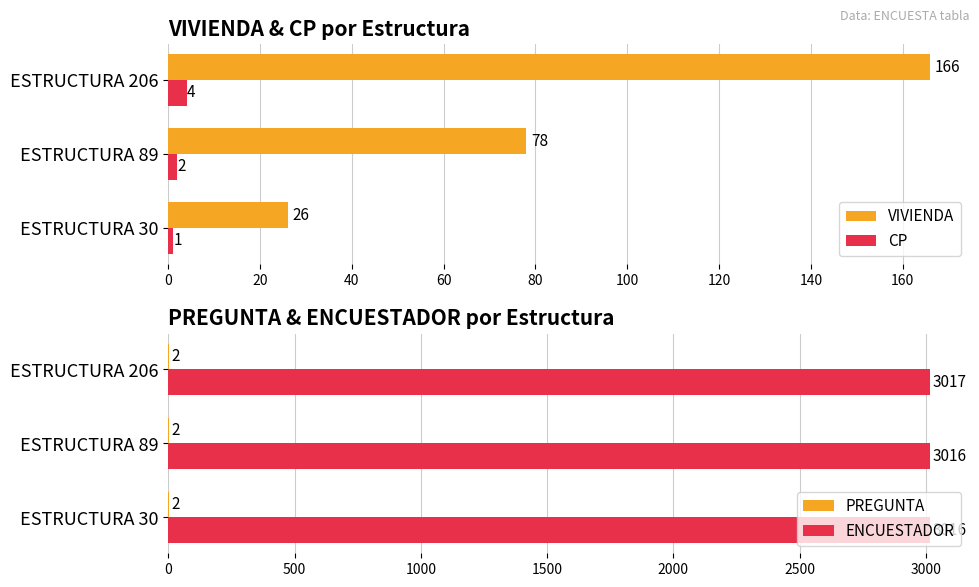

How many groups of bars are there?

3